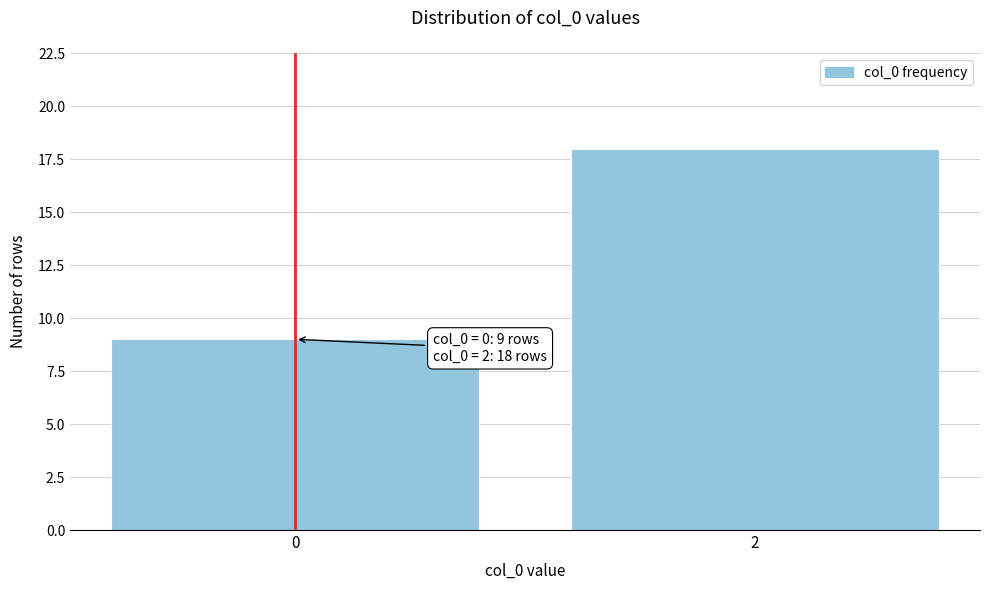

Reading right to left, transcribe all the data shown in this chart.

18	9